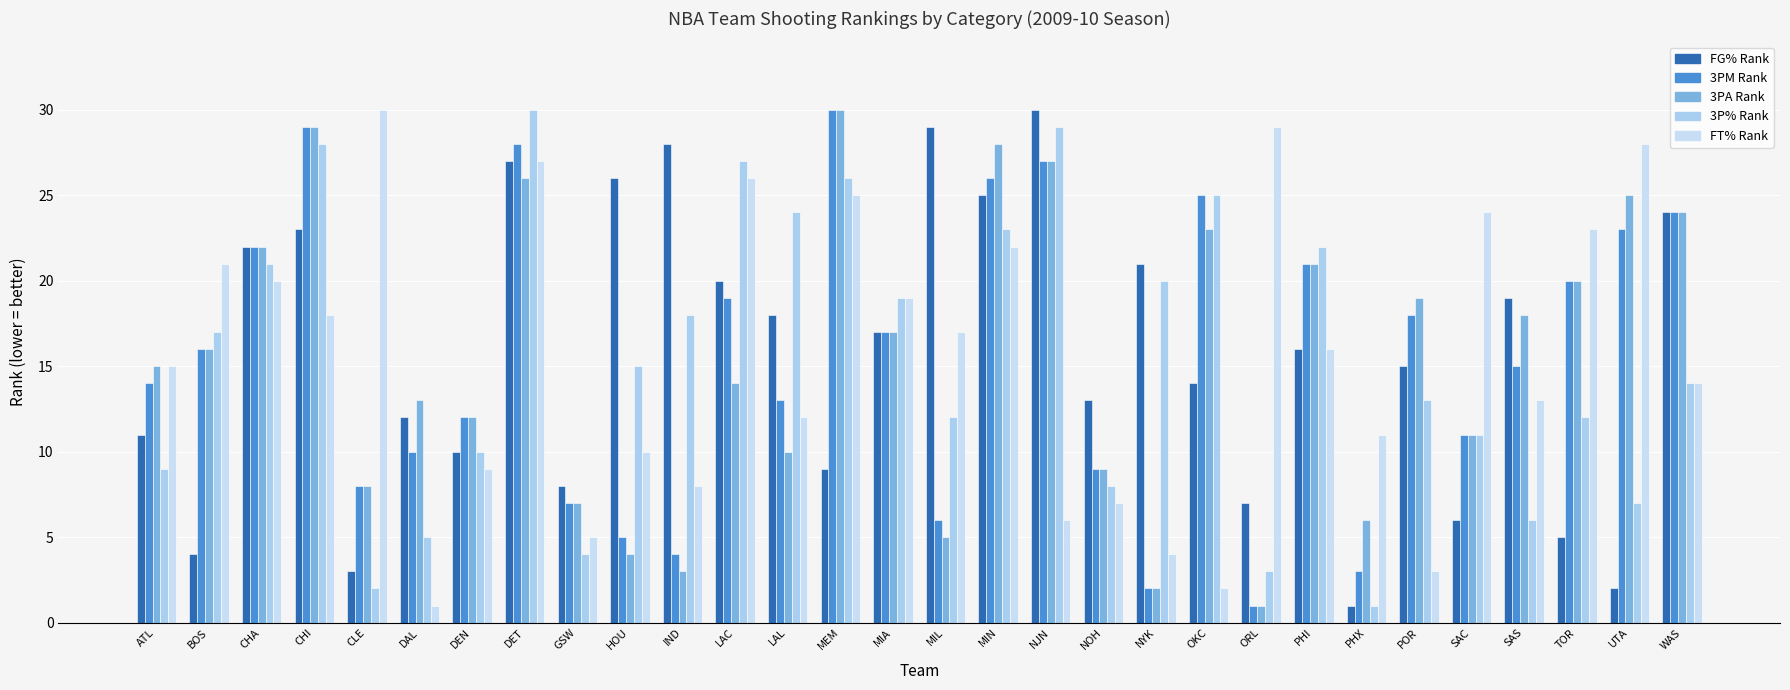

What is the minimum value shown in the chart?

1